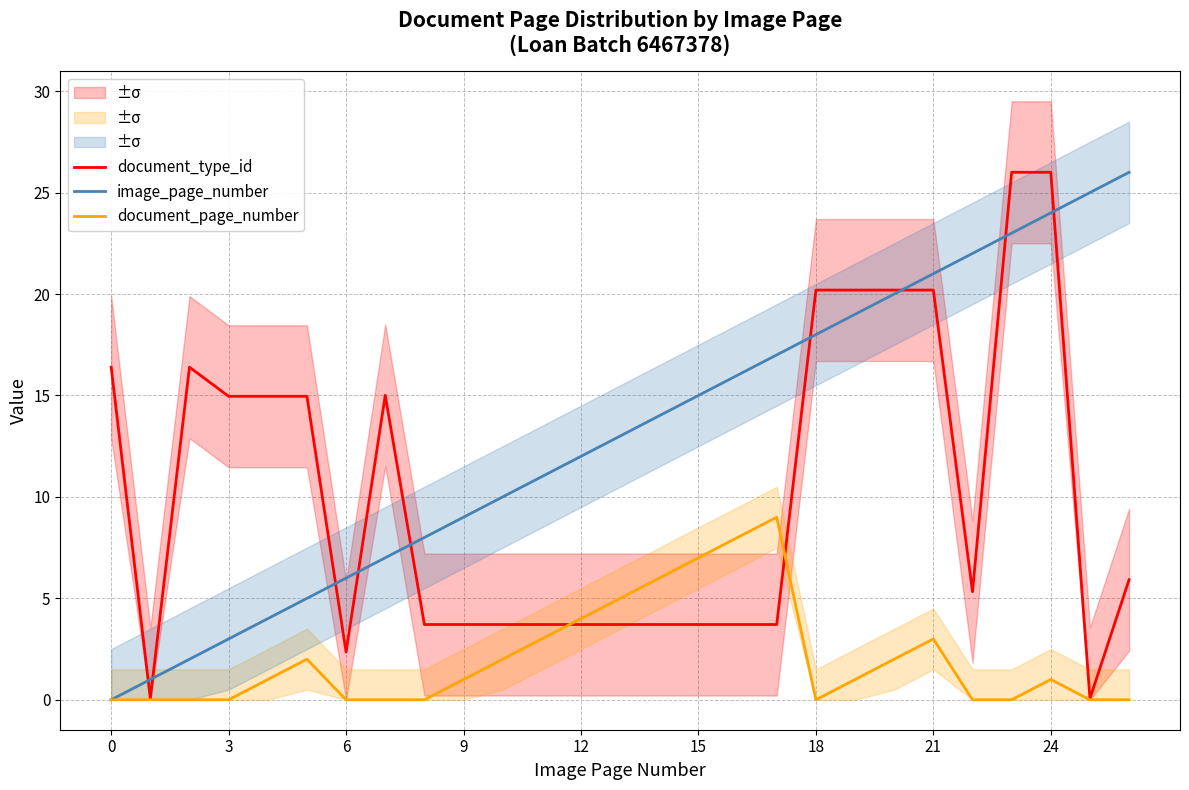

The document_page_number series shows 3.0 at 21. True or false?

True